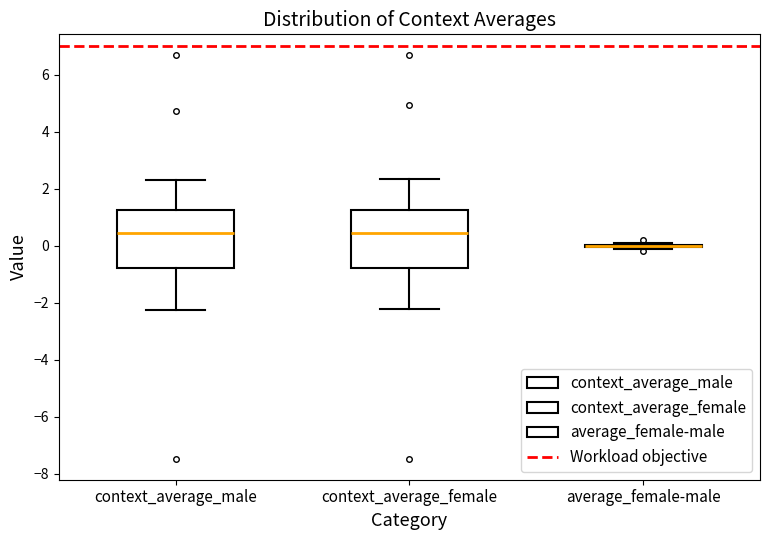

Reading left to right, transcribe this box plot: for each box, give where its median line is, the range the box spans, and where its two whiskers end, as read against the y-axis. The values are not printed on the chart, so give them approximately, as read against the axis.

context_average_male: median 0.4, box -0.8 to 1.2, whiskers -2.2 to 2.4
context_average_female: median 0.4, box -0.8 to 1.2, whiskers -2.2 to 2.4
average_female-male: box collapsed to a line at 0.0, whiskers -0.2 to 0.0